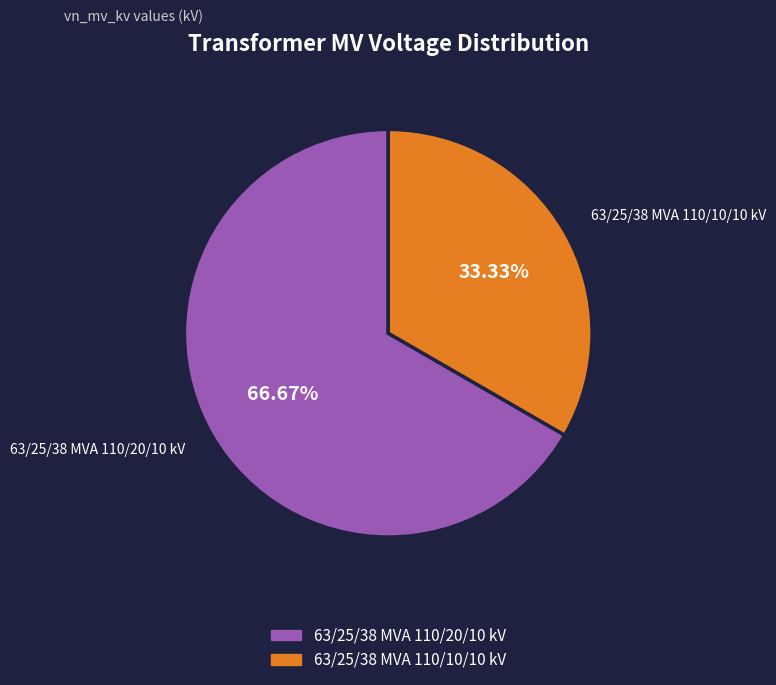

How many slices are in this pie chart?

2